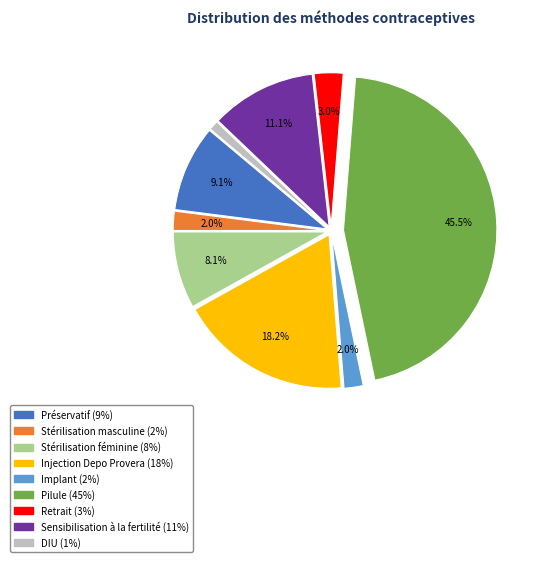

Does any single category account for the majority?

No